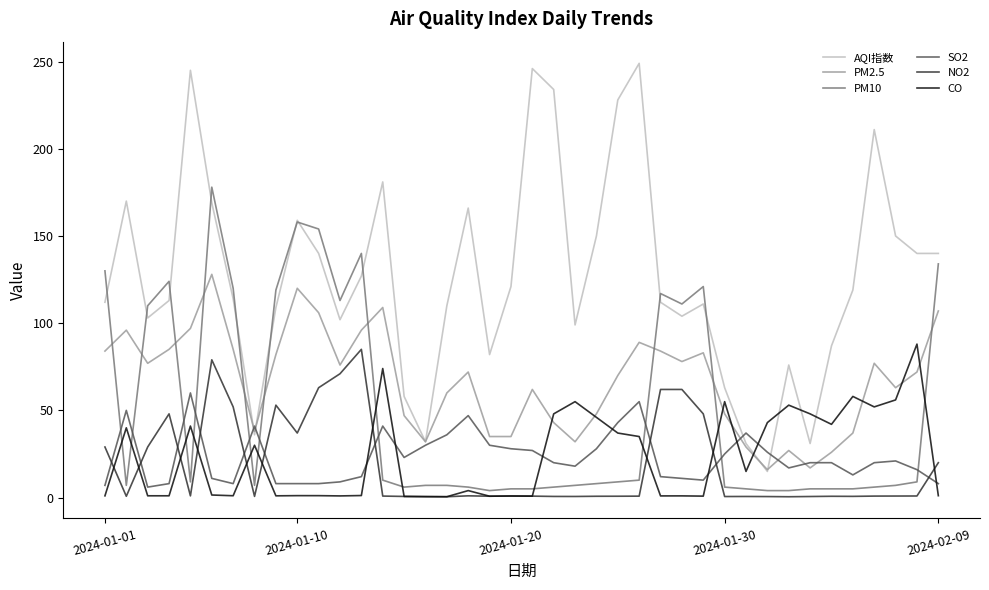

What is the greatest value displayed?

249.0